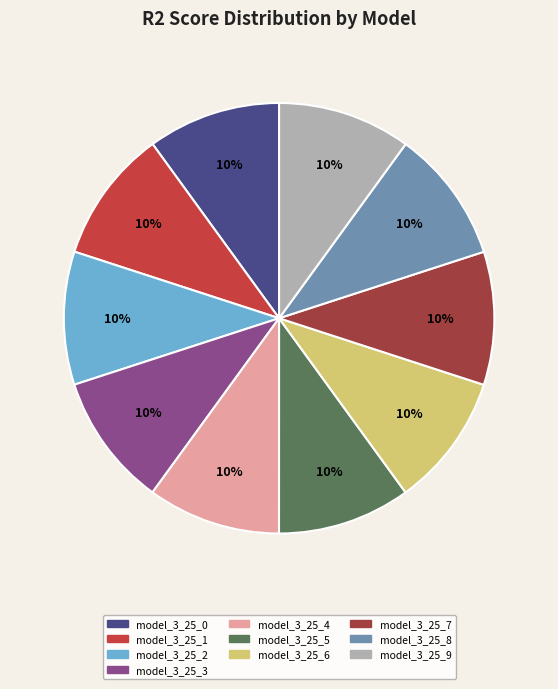

Do model_3_25_6 and model_3_25_1 together represent more than half of the pie?

No